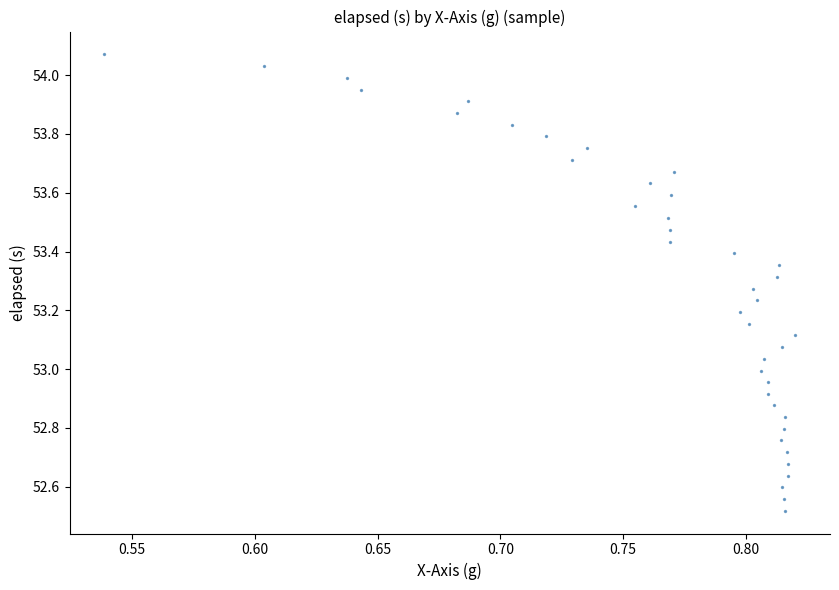

What is the range of X values (max minus min)?

0.3